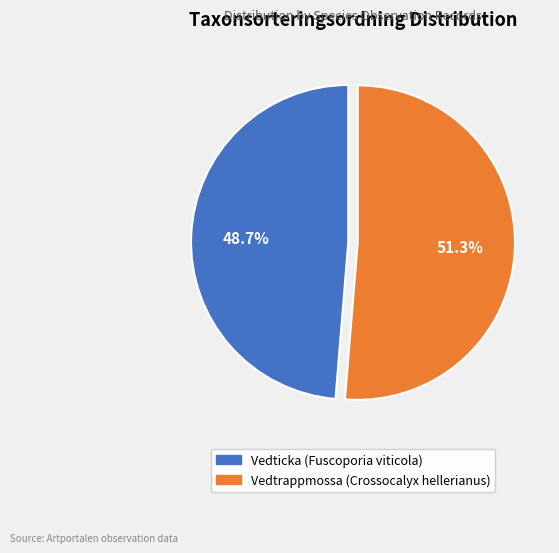

What is the total percentage of Vedtrappmossa and Vedticka?

100.0%